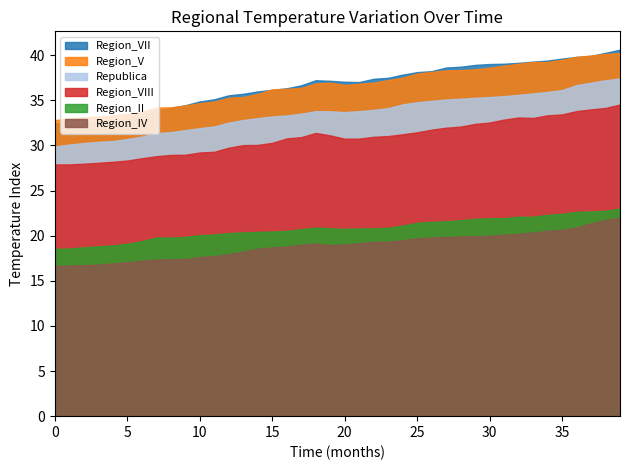

List the labels in order of Region_VIII value, largest first.

39, 38, 37, 36, 35, 34, 32, 33, 31, 30, 29, 28, 27, 26, 25, 18, 24, 19, 23, 22, 17, 16, 21, 20, 15, 14, 13, 12, 11, 10, 9, 8, 7, 6, 5, 4, 3, 2, 0, 1